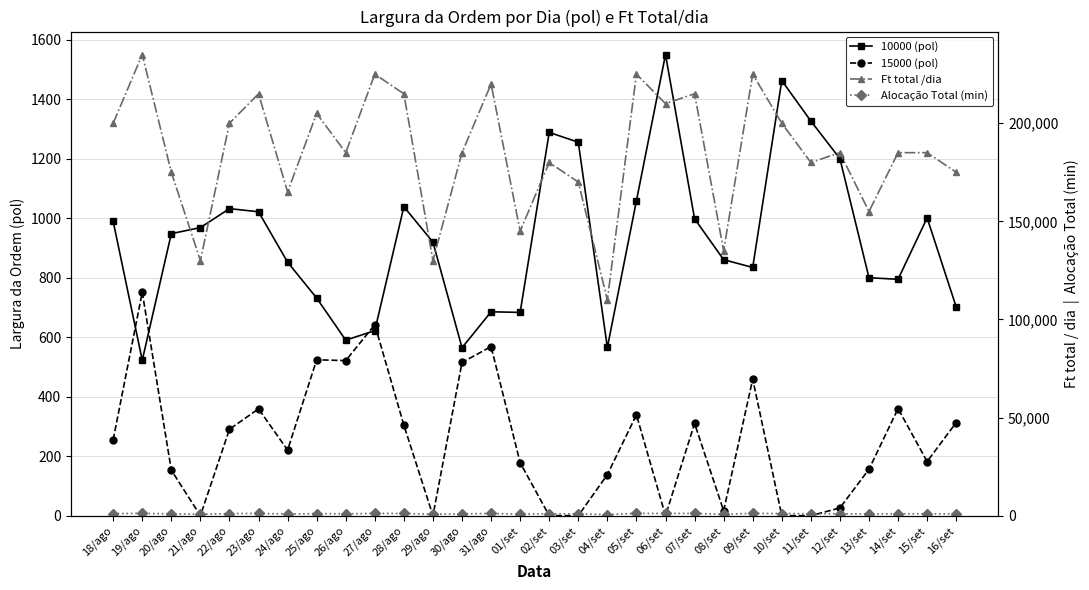

Between 26/ago and 08/set, which series saw the biggest shift?

Ft total /dia